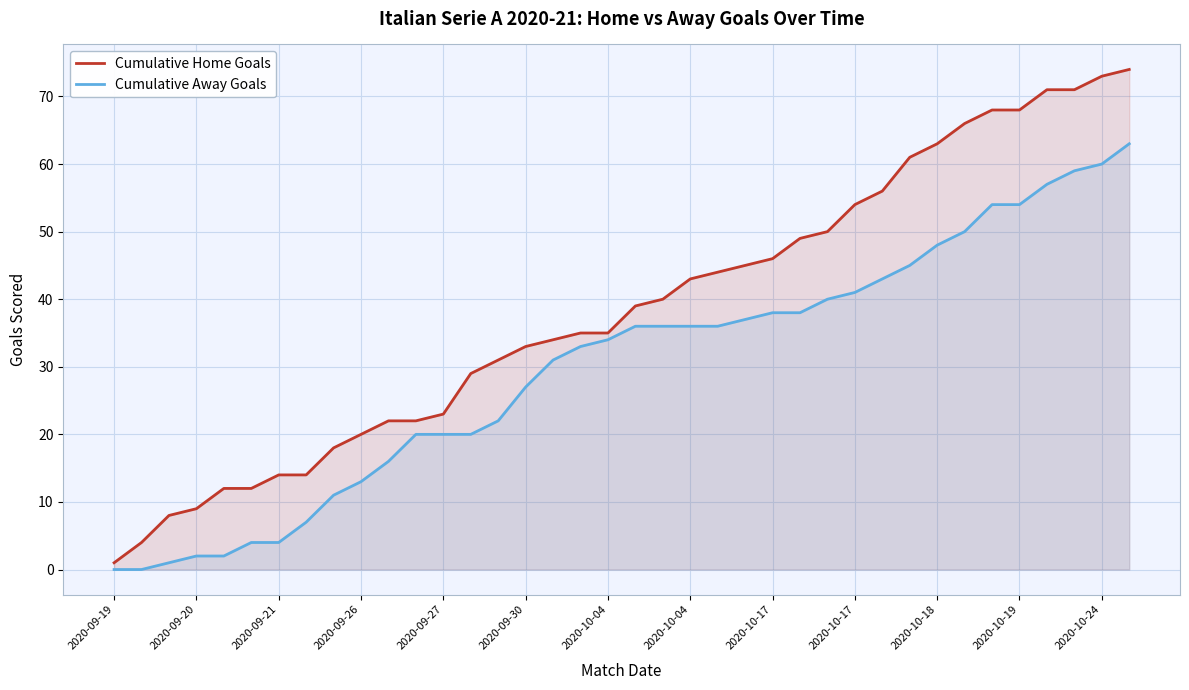

What is the average value of the Cumulative Home Goals series?

38